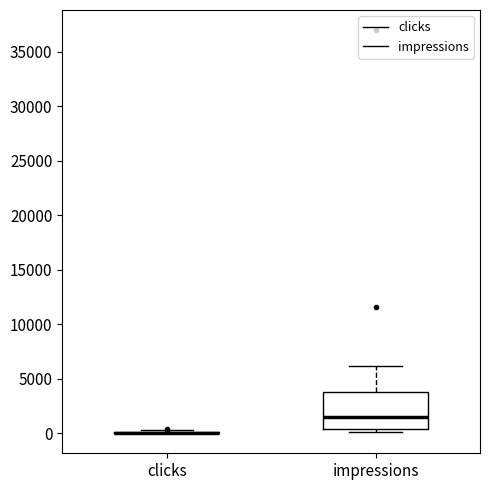

Which box is the tallest, from its lower edge to its upper edge?

impressions